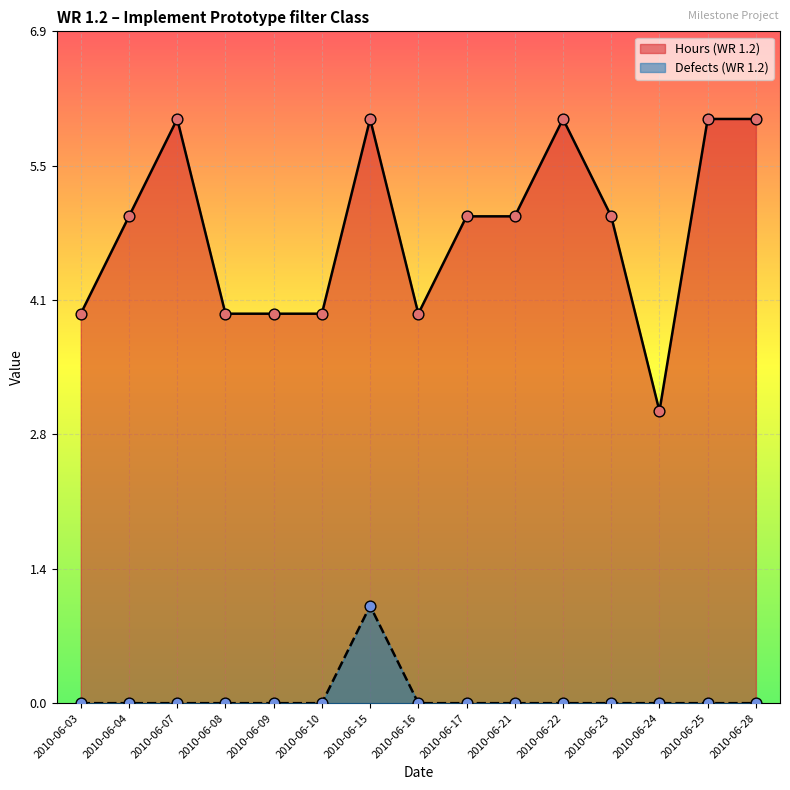

Which series reaches the minimum Y coordinate?

Defects (WR 1.2)